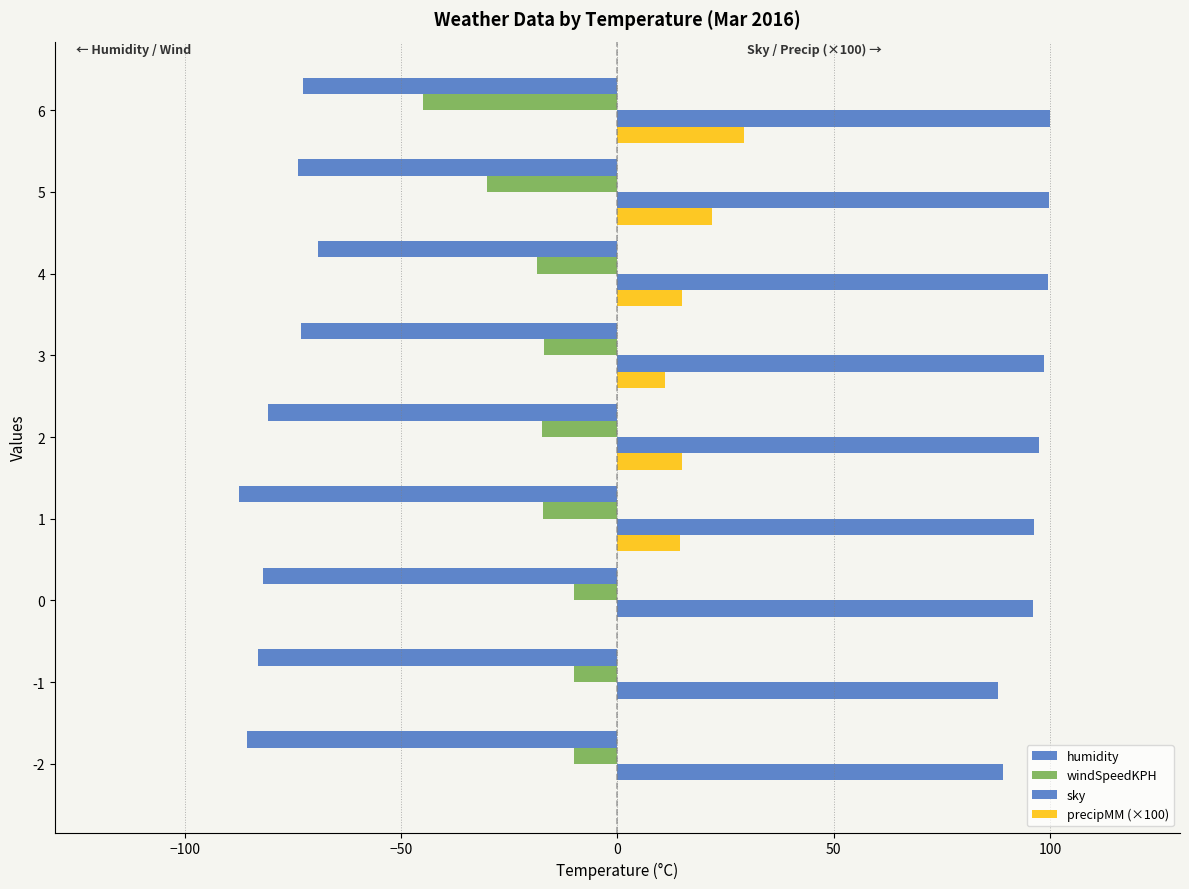

How many data points does each series have?

9